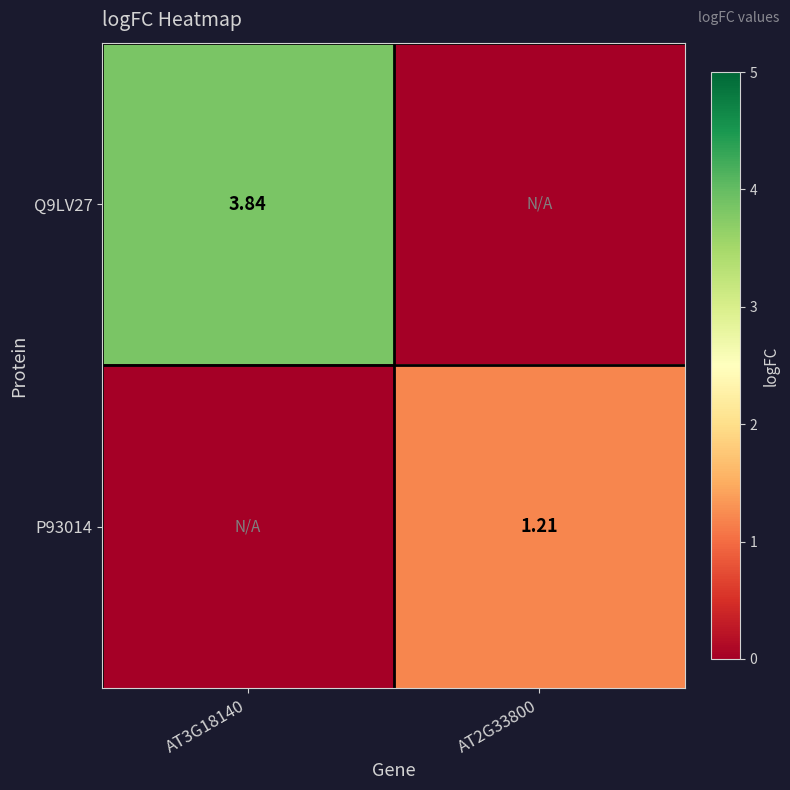

Is the value of Q9LV27 at AT3G18140 greater than the value of P93014 at AT2G33800?

Yes